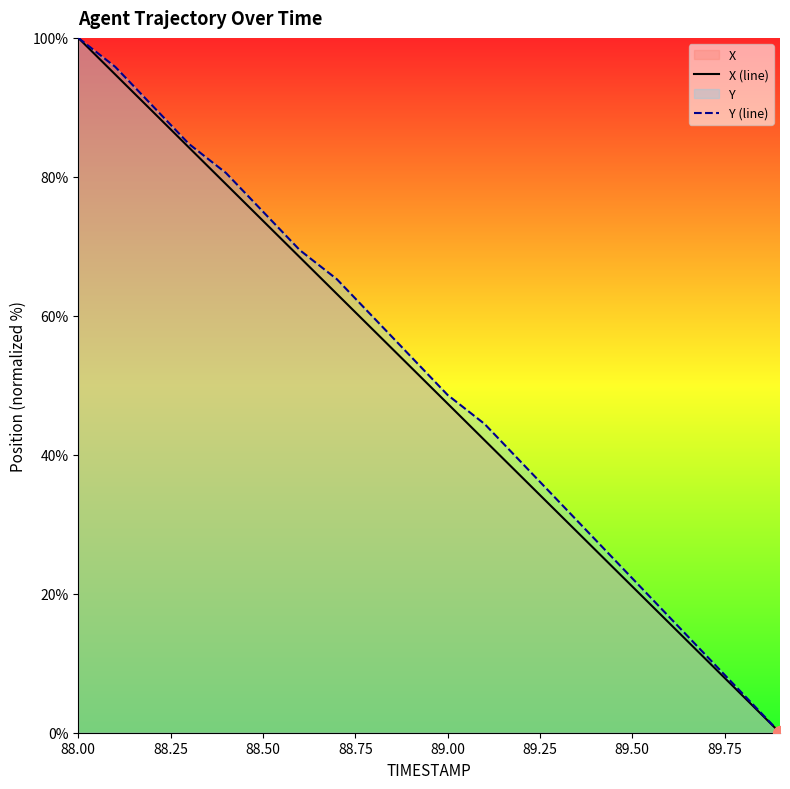

True or false: Y (line) and X (line) cross at least once.

False